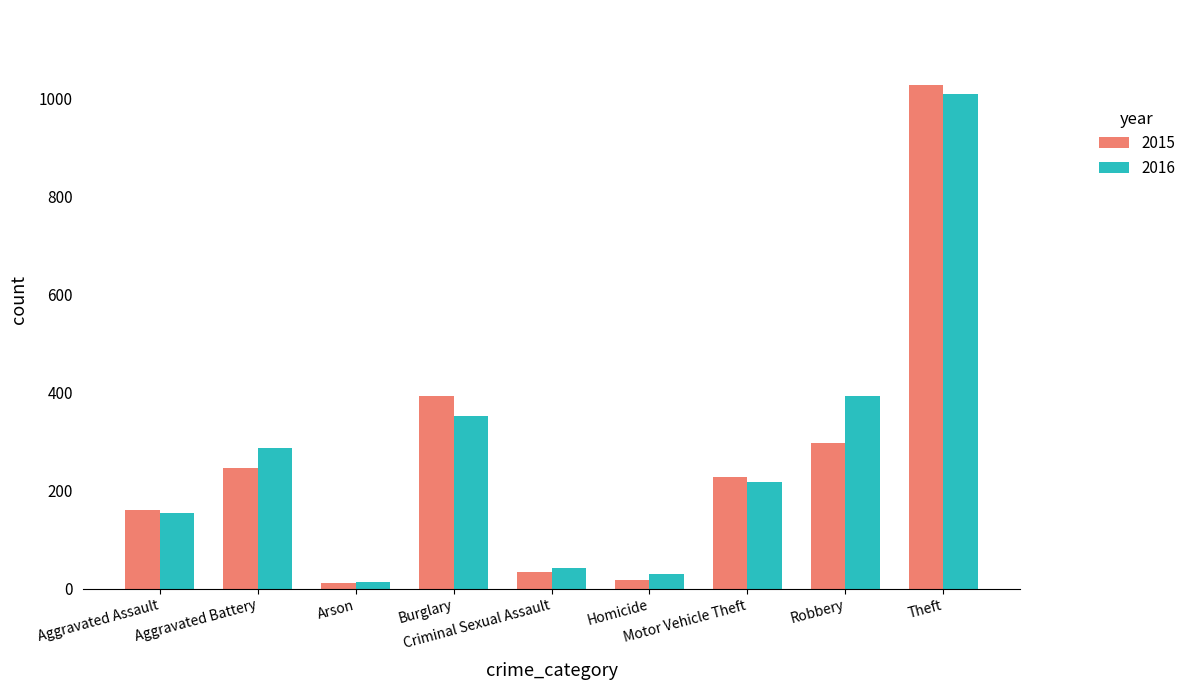

How many data points does each series have?

9